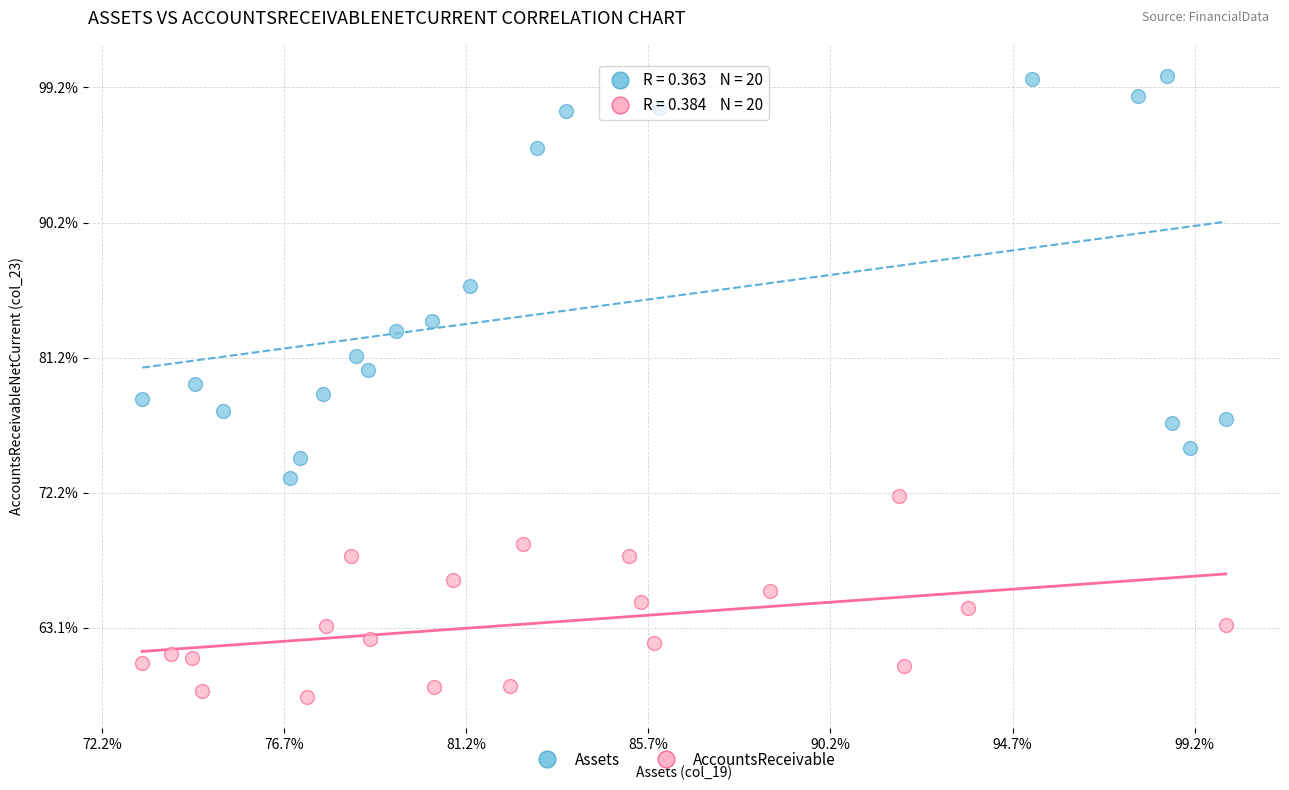

Which series reaches the maximum Y coordinate?

Assets